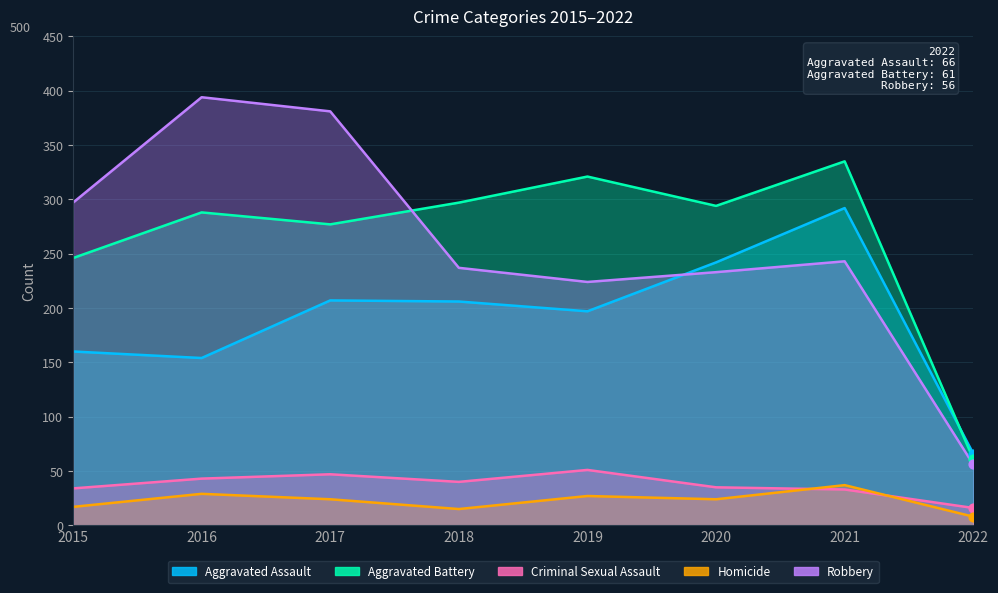

Which series has the largest total across all categories?

Aggravated Battery